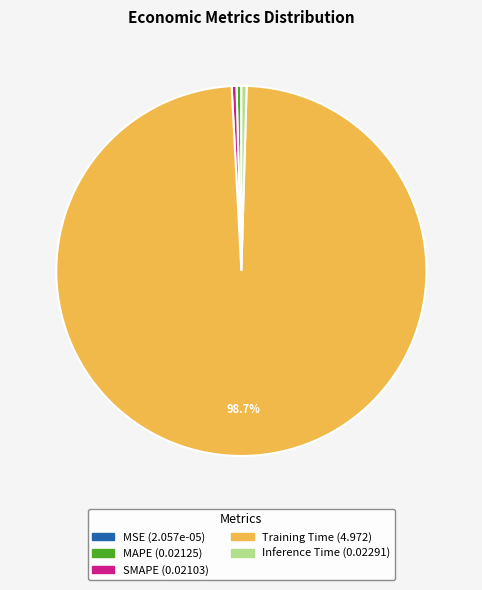

Is there a majority slice in this chart?

Yes